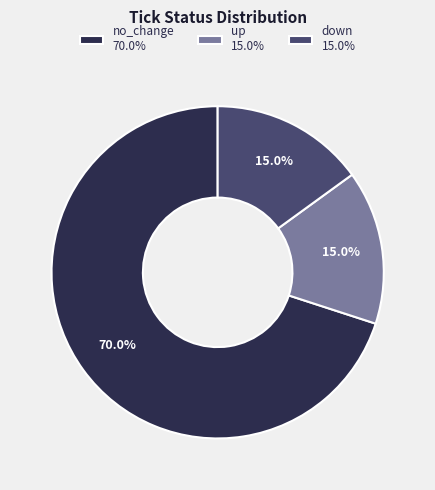

Count the number of slices in the pie.

3